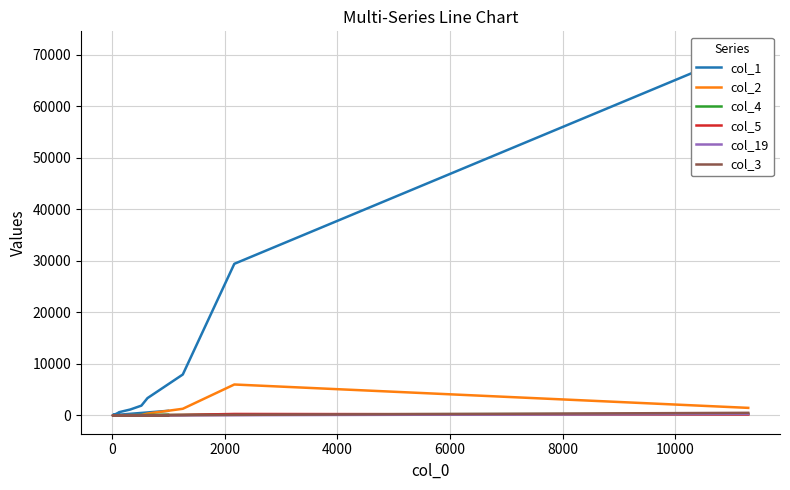

How many lines are shown in the chart?

6